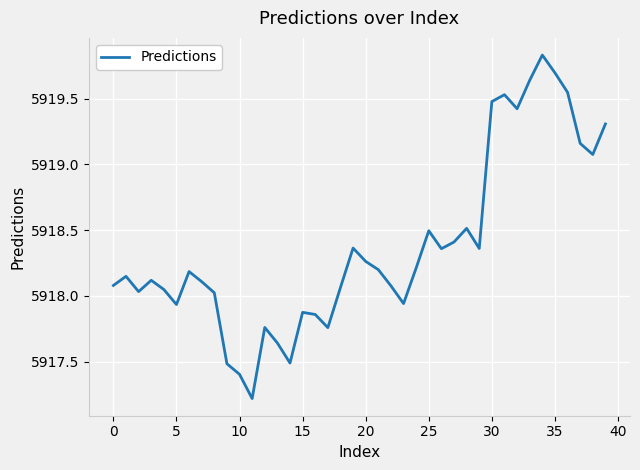

What is the minimum value shown in the chart?

5917.2